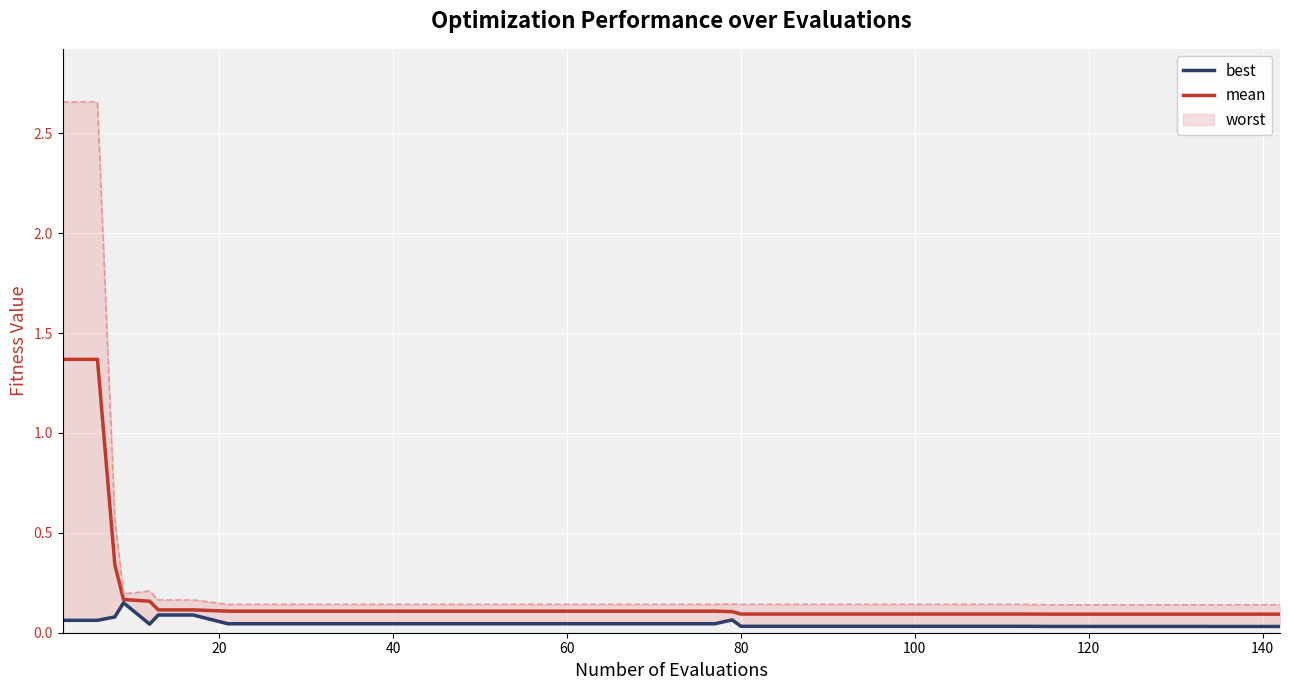

True or false: best and mean cross at least once.

False